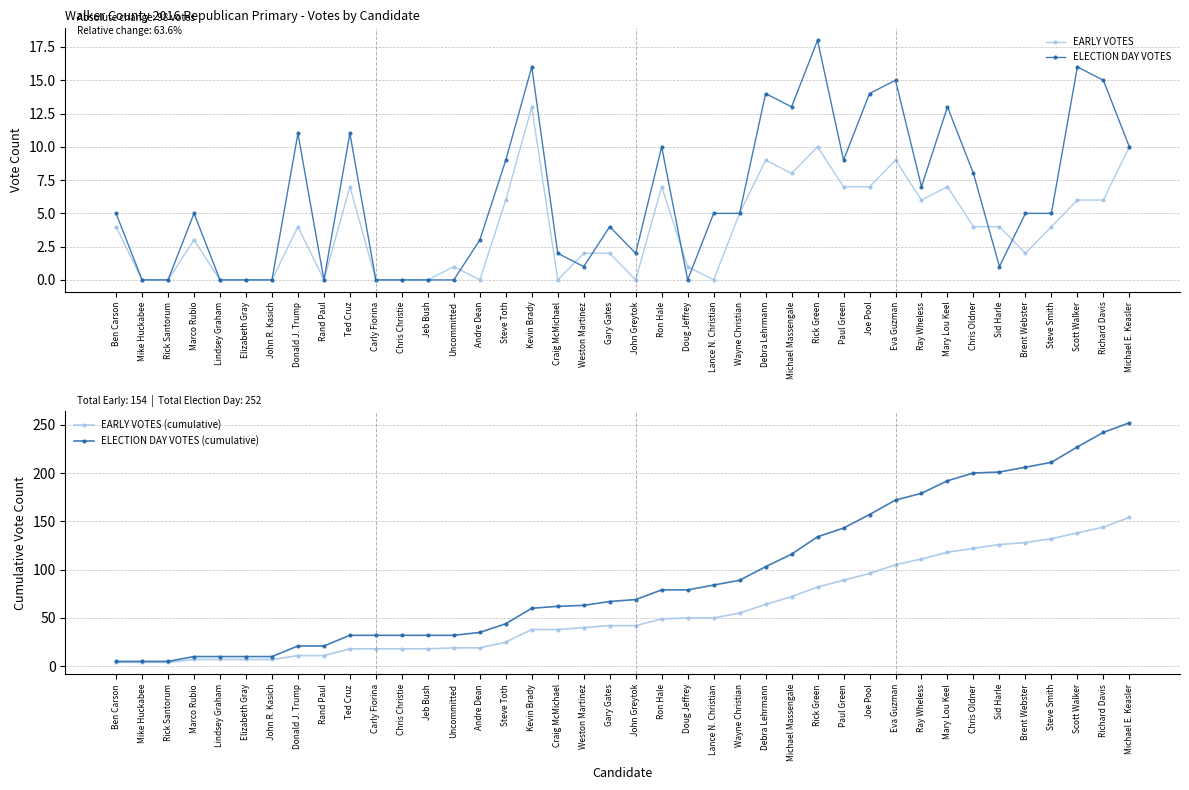

Which series has the largest range (max minus min)?

ELECTION DAY VOTES (cumulative)